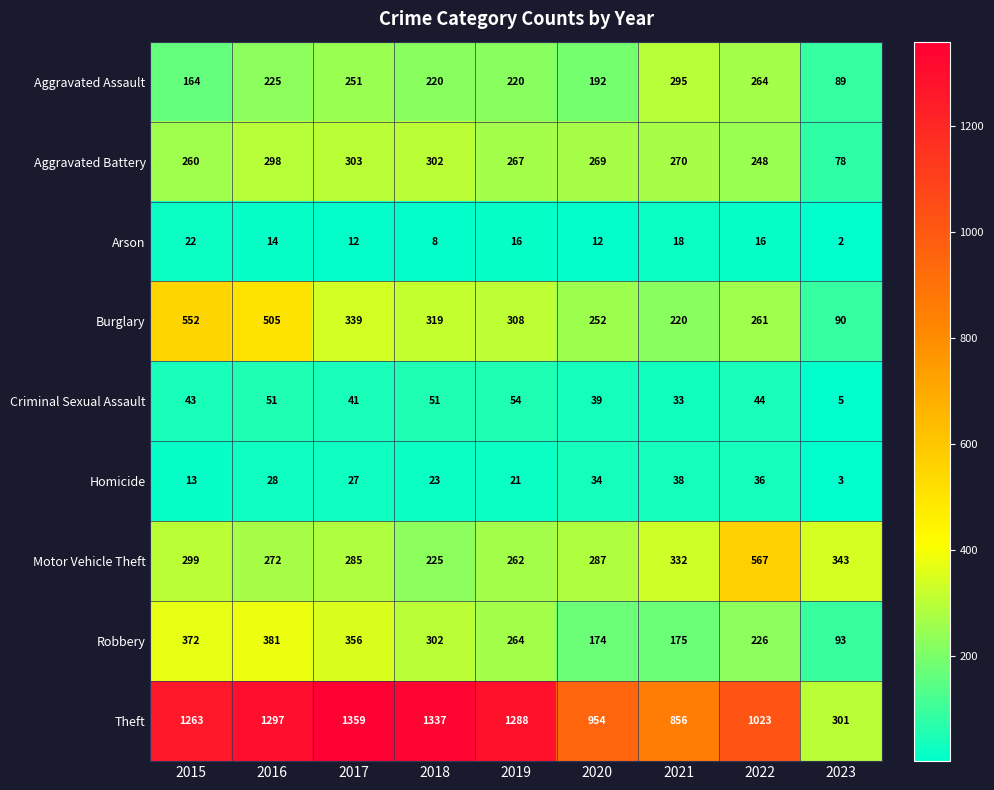

At which category is the sum across all series the highest?

2016